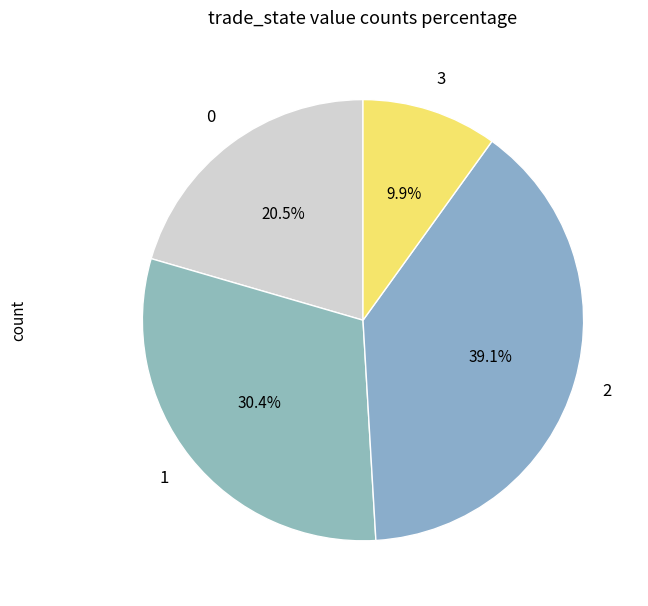

Which slice is the smallest?

3